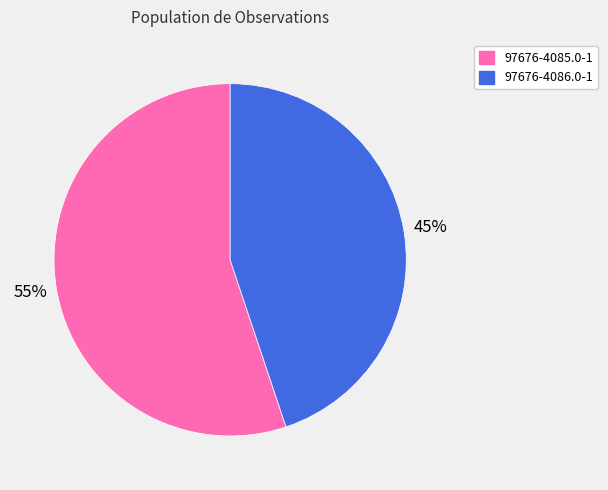

Does any single category account for the majority?

Yes